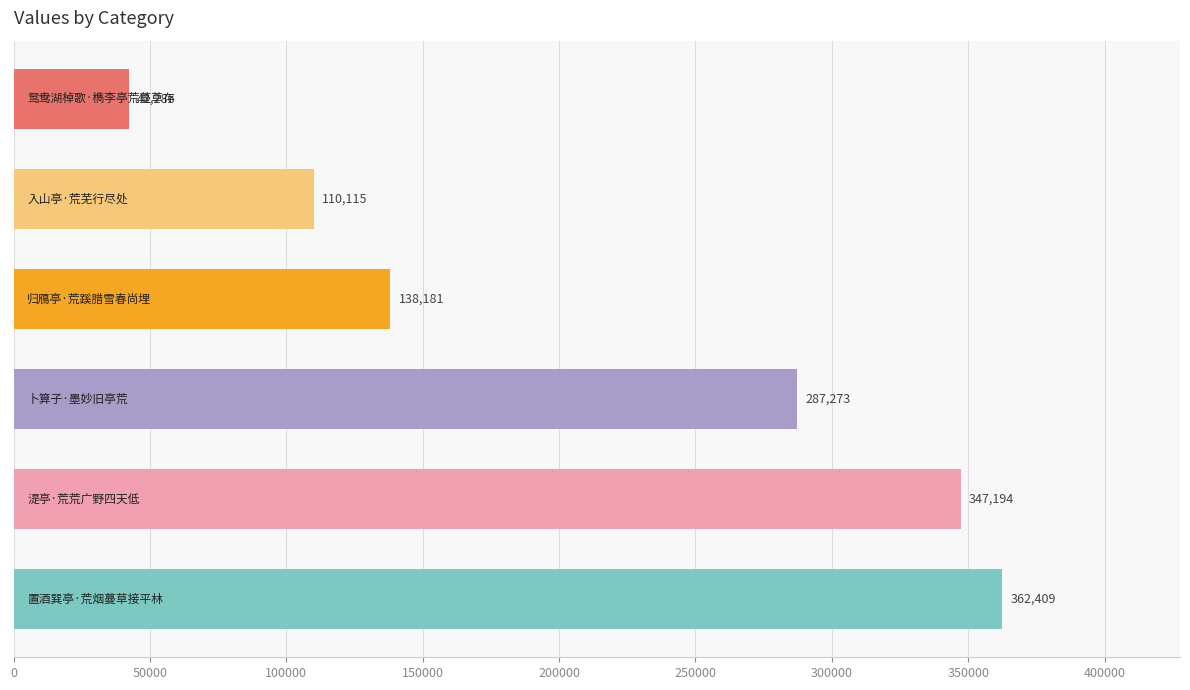

What is the smallest value displayed?

42286